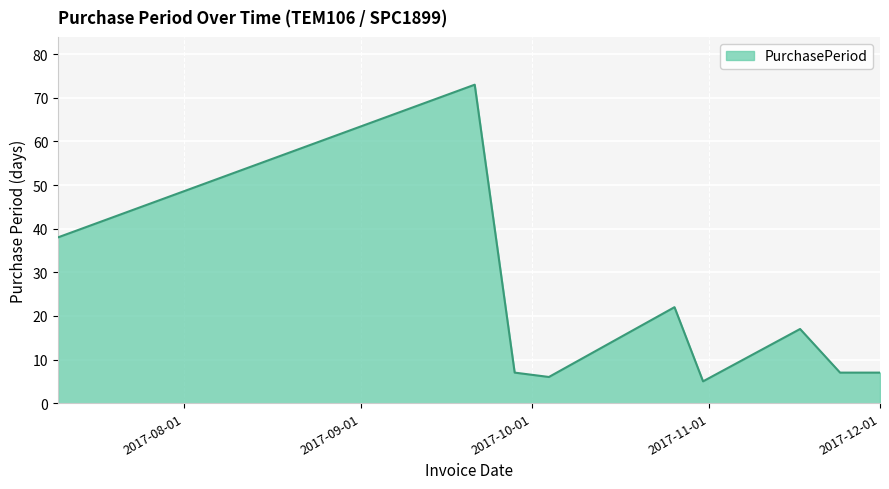

What is the difference between the maximum and minimum values?

68